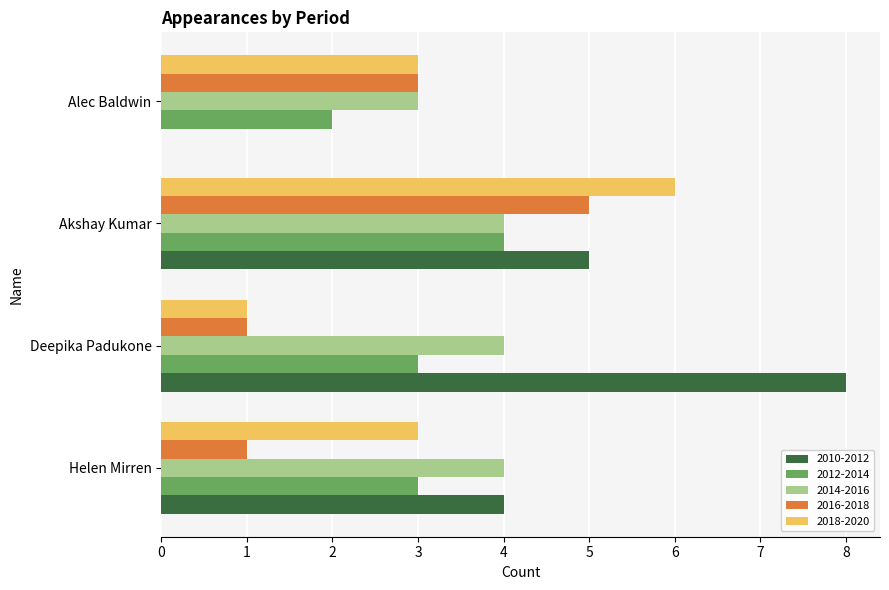

What is the sum of the 2014-2016 values at Helen Mirren and Akshay Kumar?

8